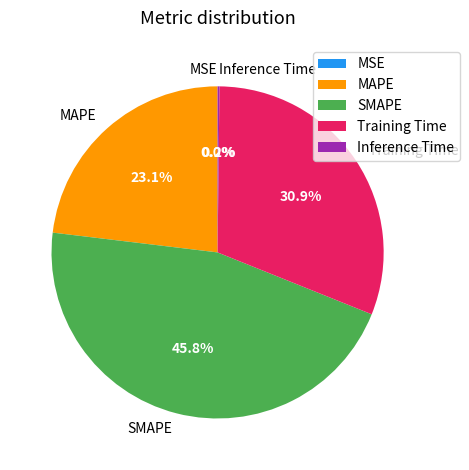

Which category has the biggest portion of the pie?

SMAPE